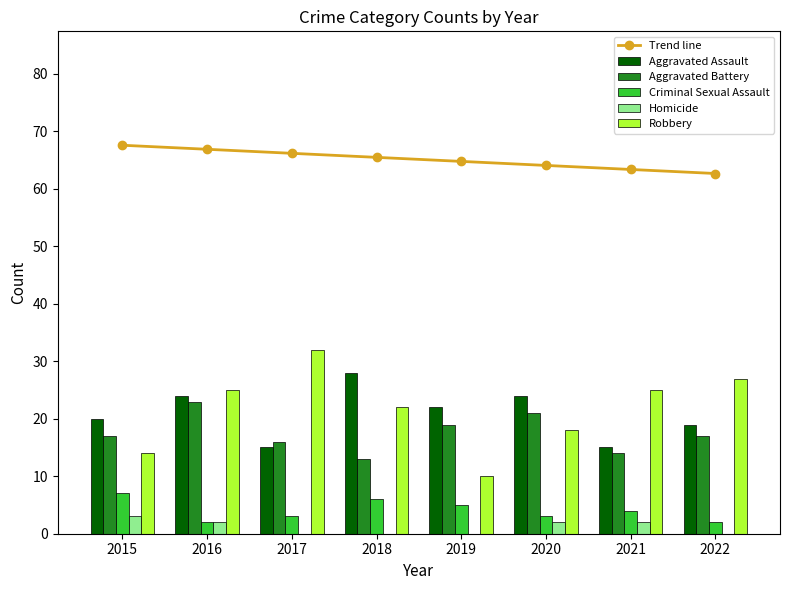

Read the Trend line value at 2019.

64.8